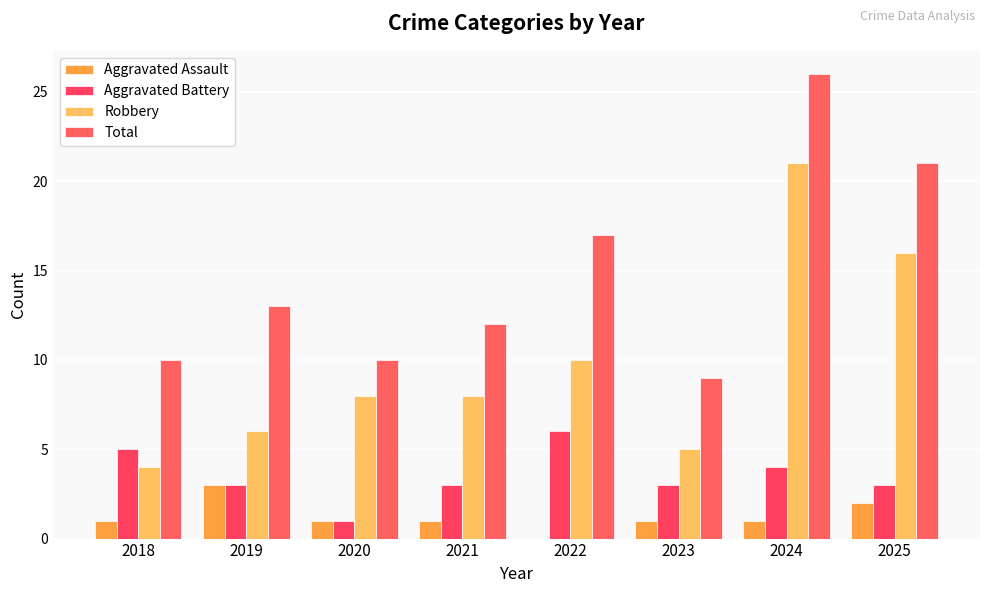

What is the value of the Robbery bar at the 7th from the left?

21